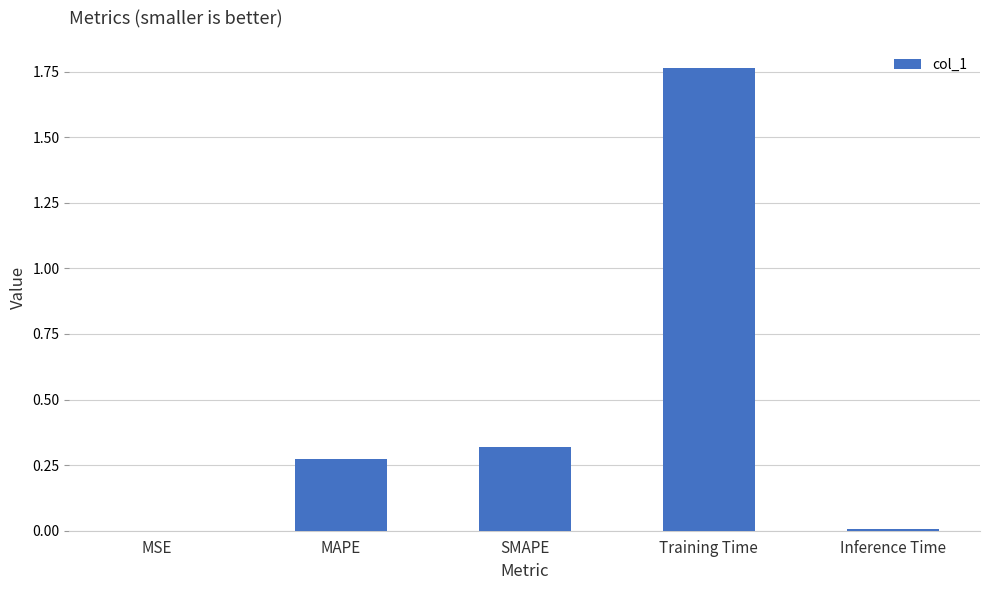

Are the bars horizontal?

No